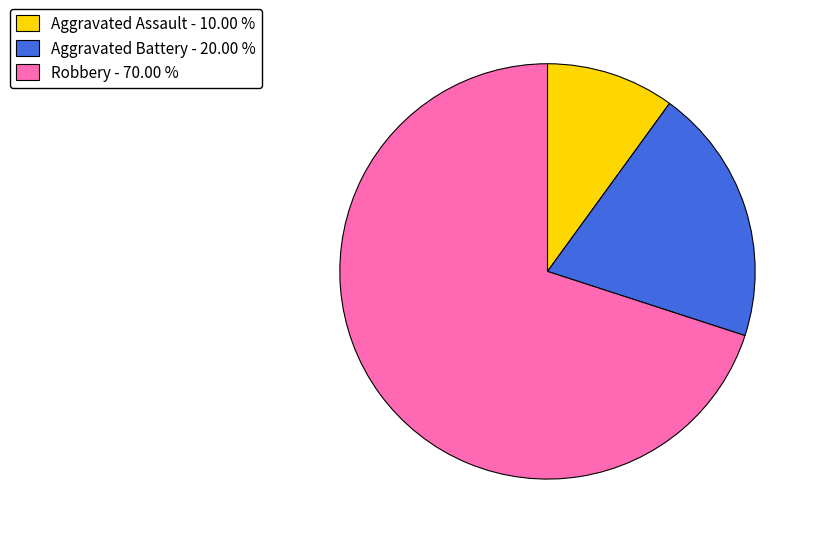

Approximately how many times larger is the value at Robbery compared to Aggravated Battery?

3.5